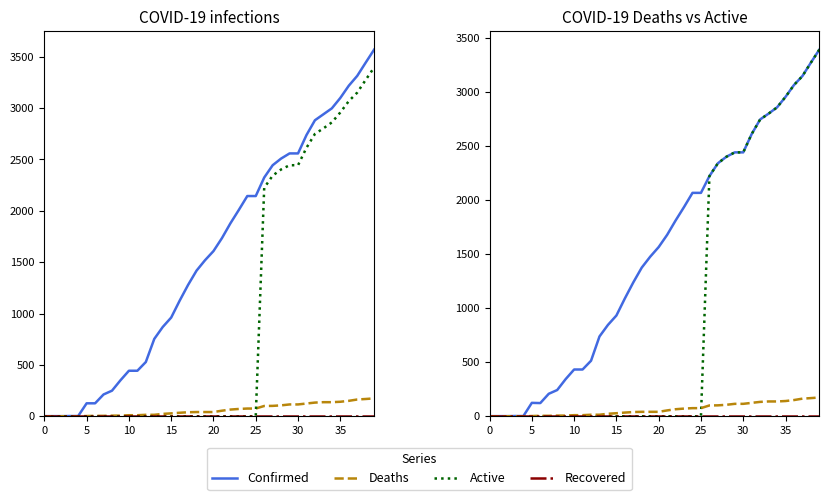

True or false: Recovered and Deaths cross at least once.

False